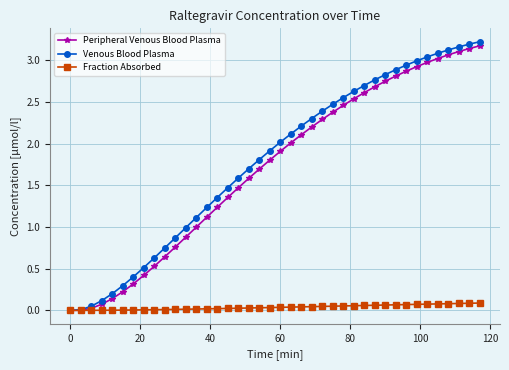

Which series has the widest spread of values?

Venous Blood Plasma